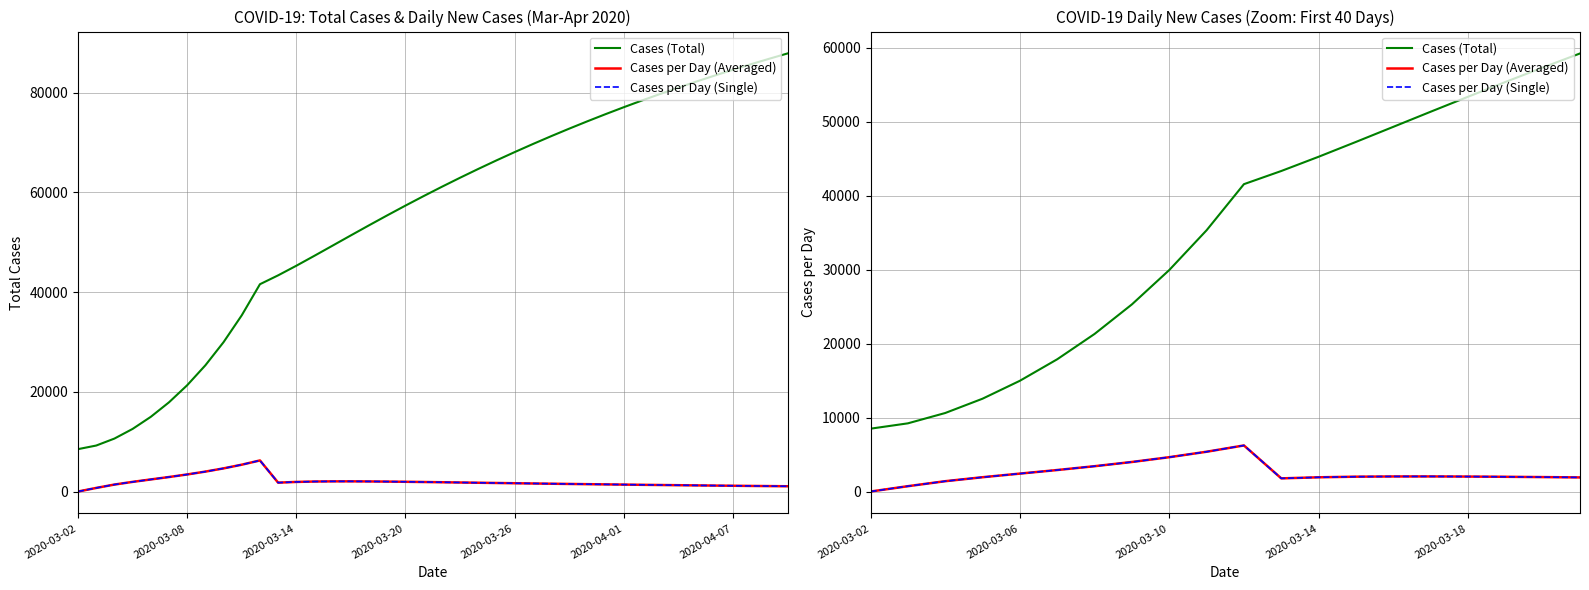

Reading right to left, what are all the values shown in this chart?

Cases (Total): 59244	57335	55381	53387	51363	49320	47281	45274	43348	41568	35335	29953	25309	21313	17888	14979	12555	10619	9222	8500
Cases per Day (Averaged): 1909	1954	1994	2024	2043	2039	2007	1926	1780	6233	5382	4644	3996	3425	2909	2424	1936	1397	722	0
Cases per Day (Single): 1909	1954	1994	2024	2043	2039	2007	1926	1780	6233	5382	4644	3996	3425	2909	2424	1936	1397	722	0